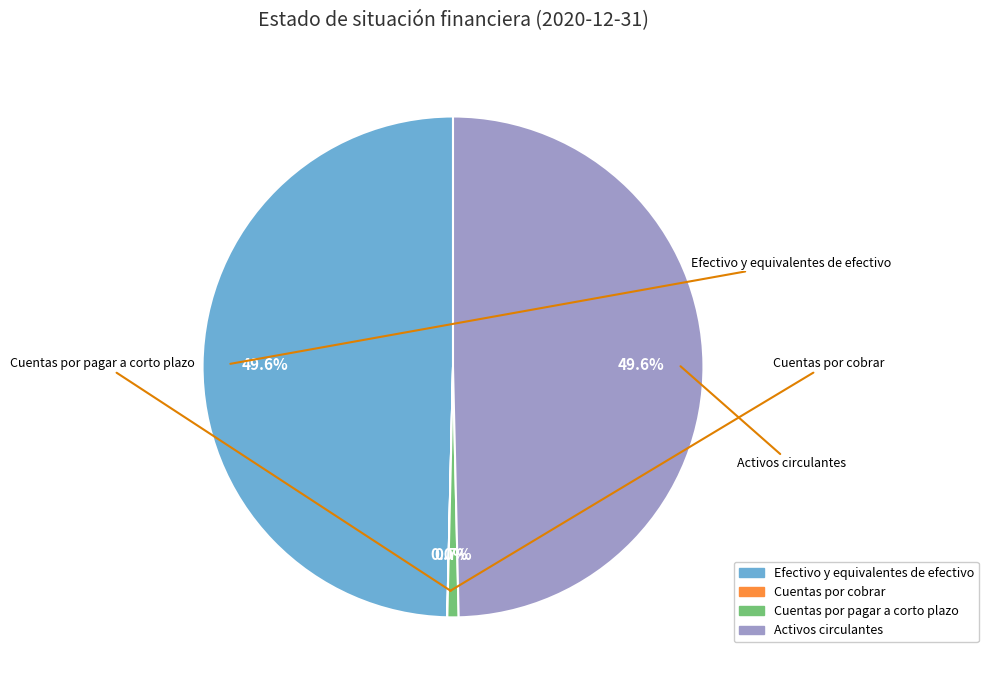

To the nearest percent, what is the difference between the largest and smallest slice percentages?

50%